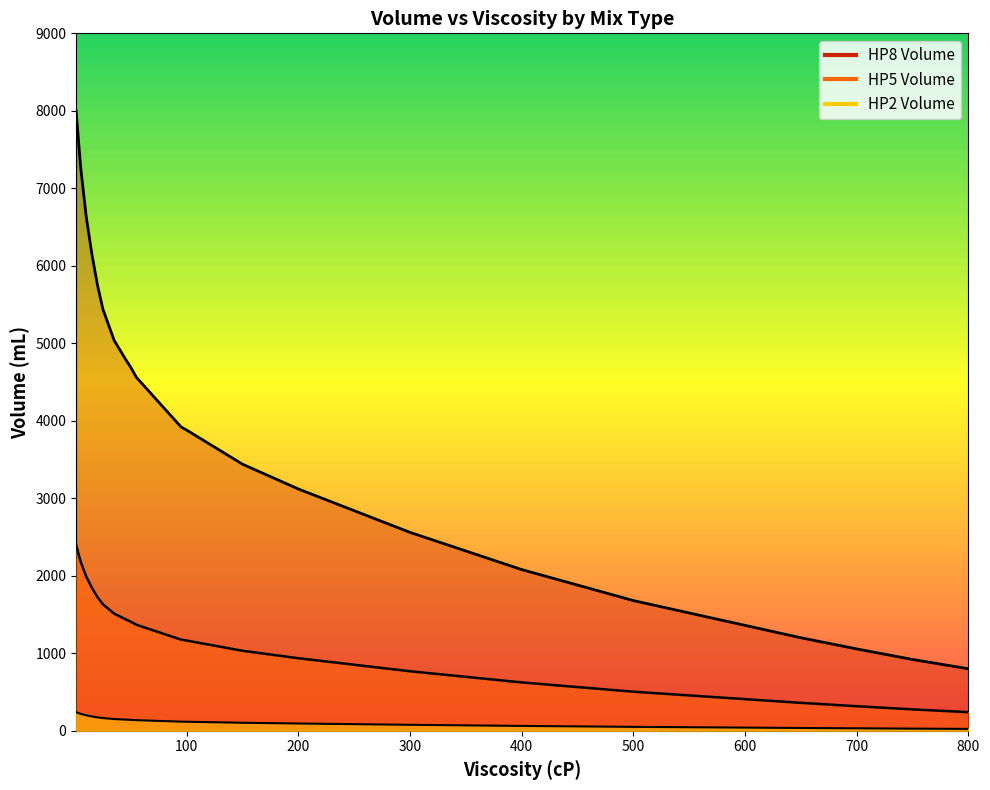

Reading left to right, list all the values displayed in this chart.

HP2 Volume: 1=2400.0	5=2184.0	10=1992.0	15=1848.0	20=1728.0	25=1632.0	30=1572.0	35=1512.0	40=1476.0	45=1440.0	50=1406.4	55=1368.0	60=1344.0	65=1320.0	70=1296.0	75=1272.0	80=1248.0	85=1224.0	90=1200.0	95=1176.0	100=1164.0	150=1032.0	200=936.0	250=852.0	300=768.0	350=696.0	400=624.0	450=564.0	500=504.0	550=456.0	600=408.0	650=360.0	700=316.8	750=276.0	800=240.0
HP5 Volume: 1=240.0	5=218.4	10=199.2	15=184.8	20=172.8	25=163.2	30=157.2	35=151.2	40=147.6	45=144.0	50=140.6	55=136.8	60=134.4	65=132.0	70=129.6	75=127.2	80=124.8	85=122.4	90=120.0	95=117.6	100=116.4	150=103.2	200=93.6	250=85.2	300=76.8	350=69.6	400=62.4	450=56.4	500=50.4	550=45.6	600=40.8	650=36.0	700=31.7	750=27.6	800=24.0
HP8 Volume: 1=8000.0	5=7280.0	10=6640.0	15=6160.0	20=5760.0	25=5440.0	30=5240.0	35=5040.0	40=4920.0	45=4800.0	50=4688.0	55=4560.0	60=4480.0	65=4400.0	70=4320.0	75=4240.0	80=4160.0	85=4080.0	90=4000.0	95=3920.0	100=3880.0	150=3440.0	200=3120.0	250=2840.0	300=2560.0	350=2320.0	400=2080.0	450=1880.0	500=1680.0	550=1520.0	600=1360.0	650=1200.0	700=1056.0	750=920.0	800=800.0